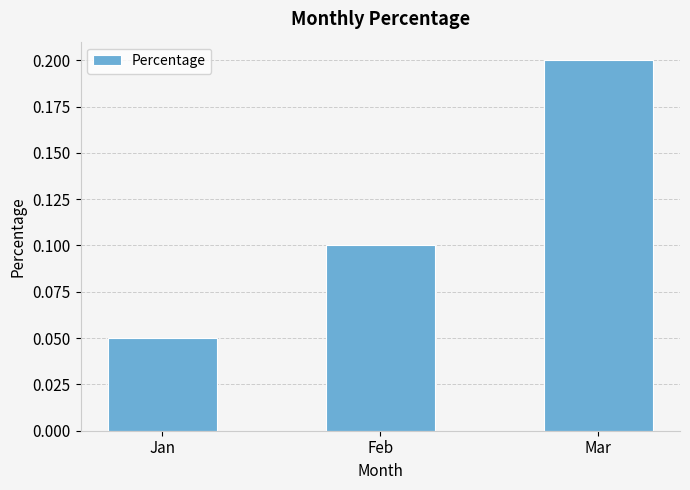

List the labels in order of value, largest first.

Mar, Feb, Jan